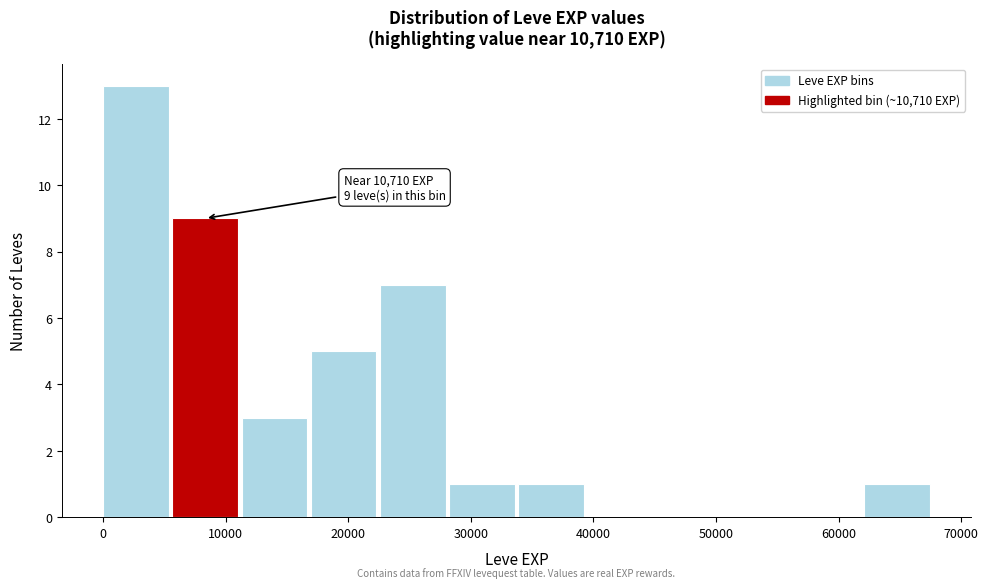

Over which range of the x-axis is the bar tallest?

0 to 6000